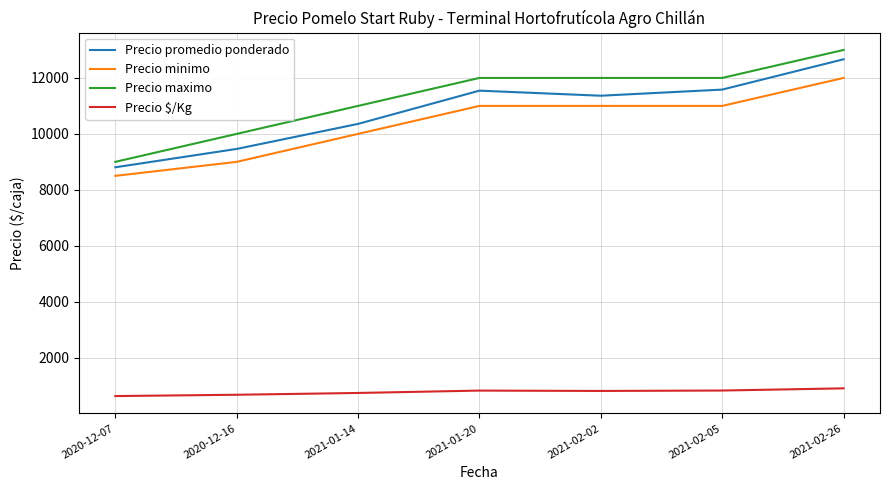

Count the Precio maximo values in the range 10000 to 12000.

5